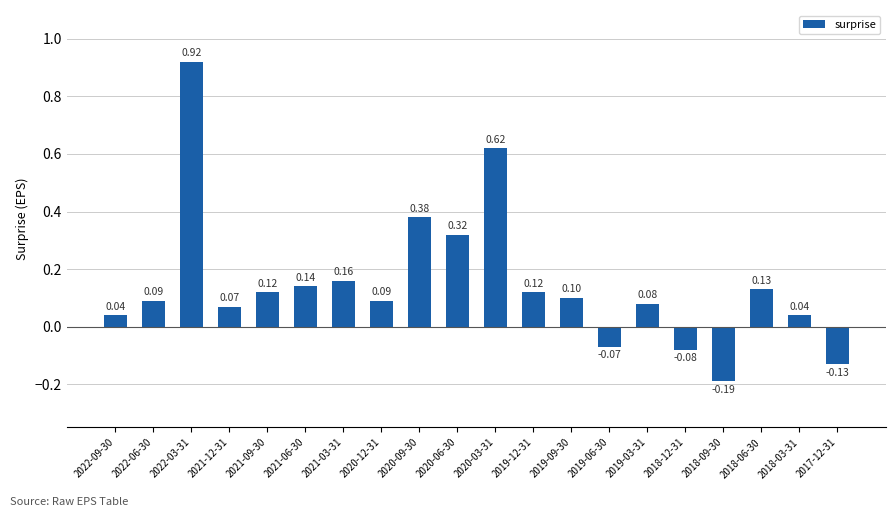

What is the sum of all values?

3.0